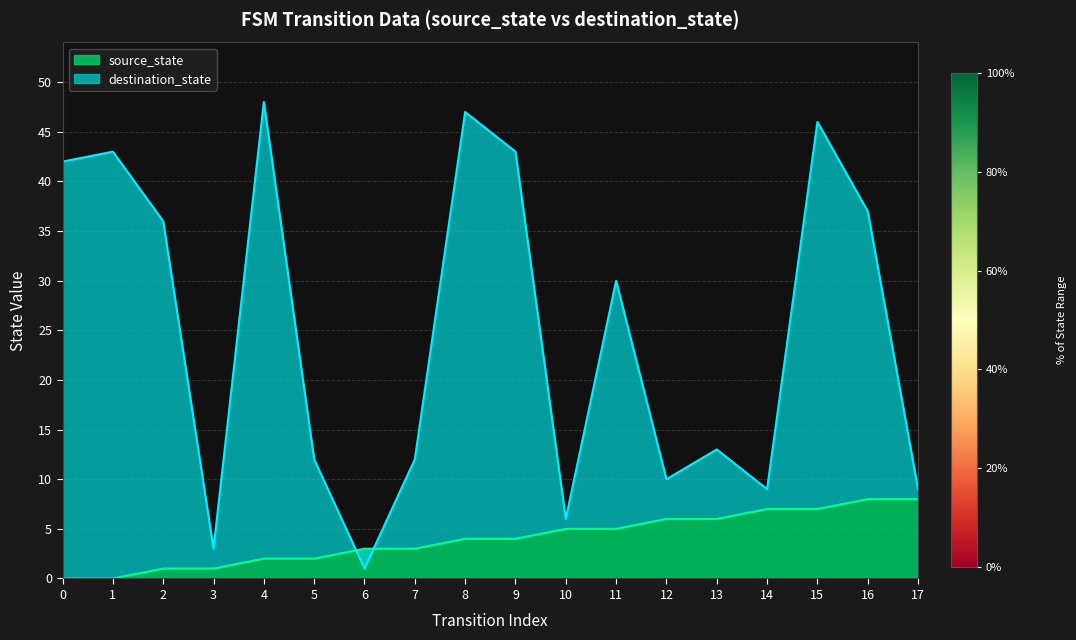

Is the value of source_state at 12 greater than the value of destination_state at 1?

No